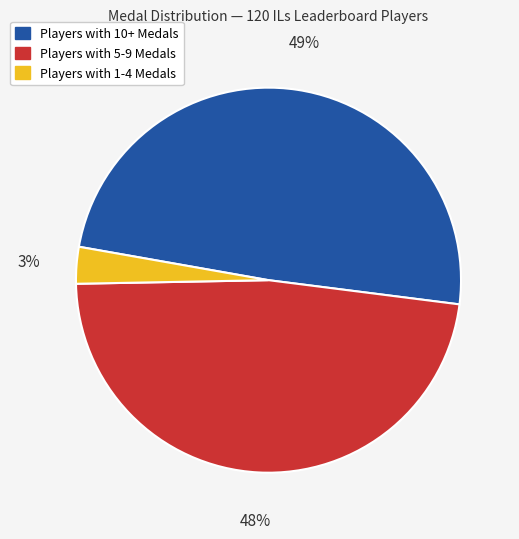

To the nearest percent, what is the average slice percentage?

33%